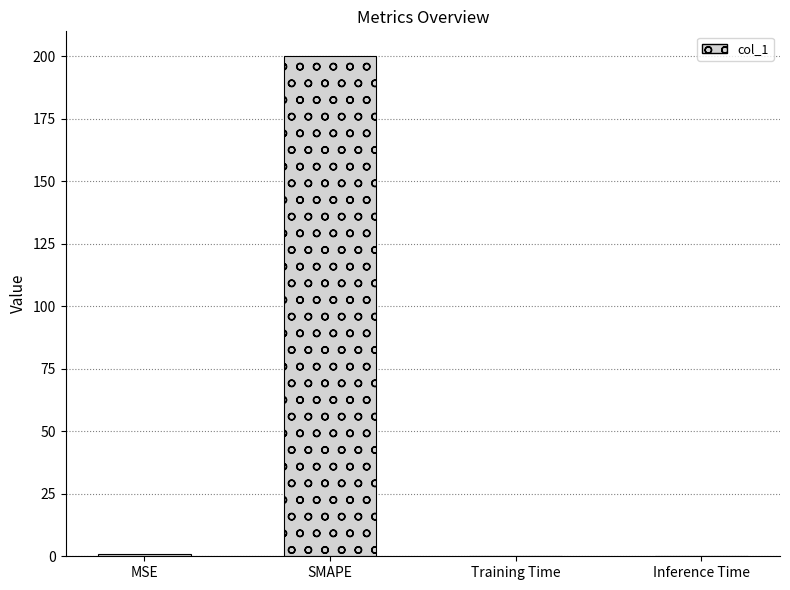

Does the chart contain stacked bars?

No